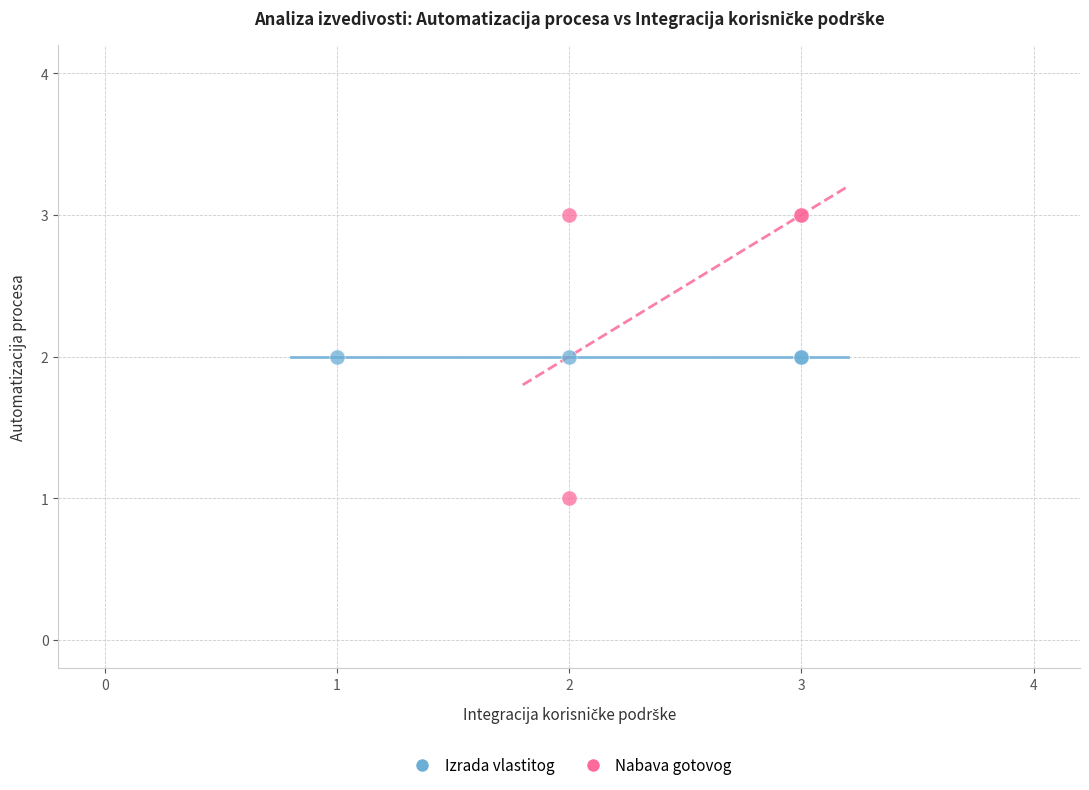

Which series reaches the maximum Y coordinate?

Nabava gotovog